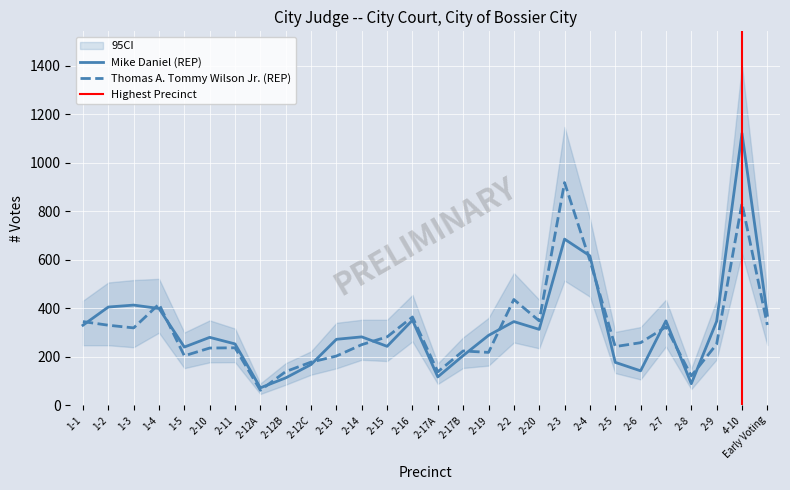

Which category has the lowest value across all series?

2-12A